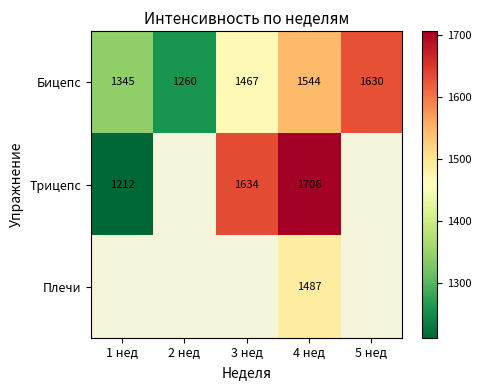

Which category has the lowest value in the Бицепс series?

2 нед